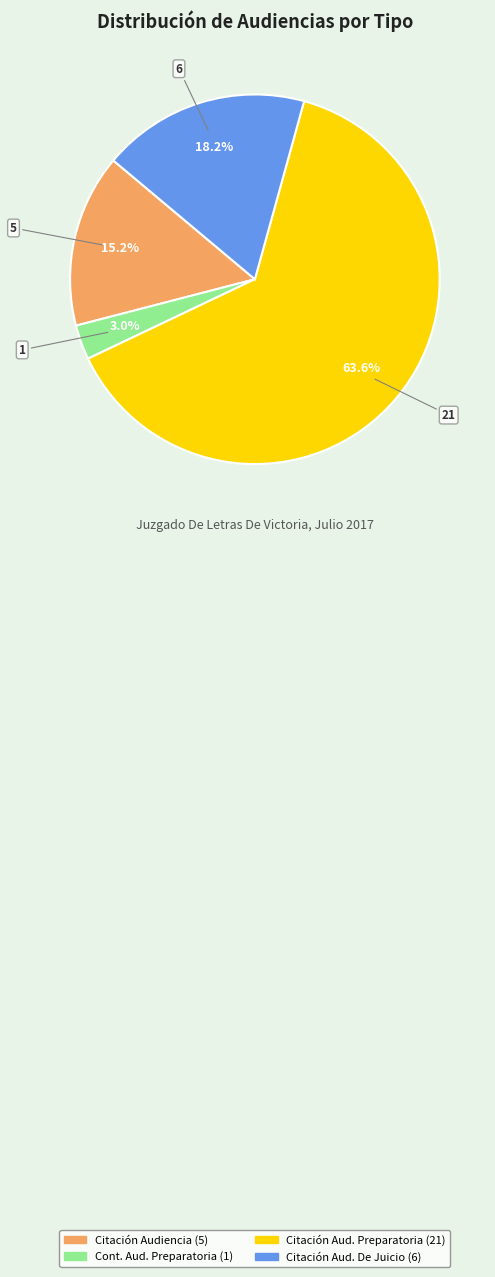

How many slices are in this pie chart?

4